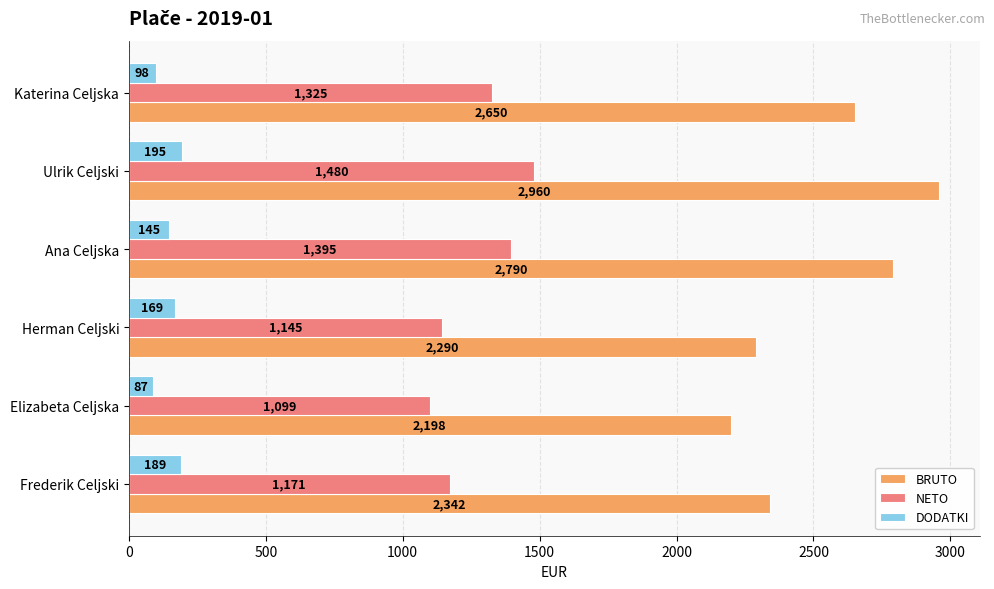

At Ulrik Celjski, list the series in order from largest to smallest.

BRUTO, NETO, DODATKI